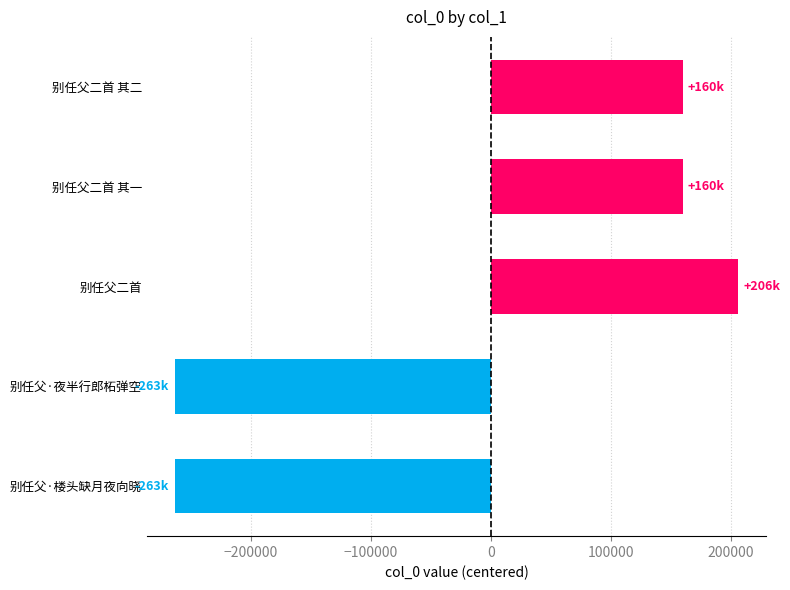

Are the bars grouped side by side (vs. stacked)?

No